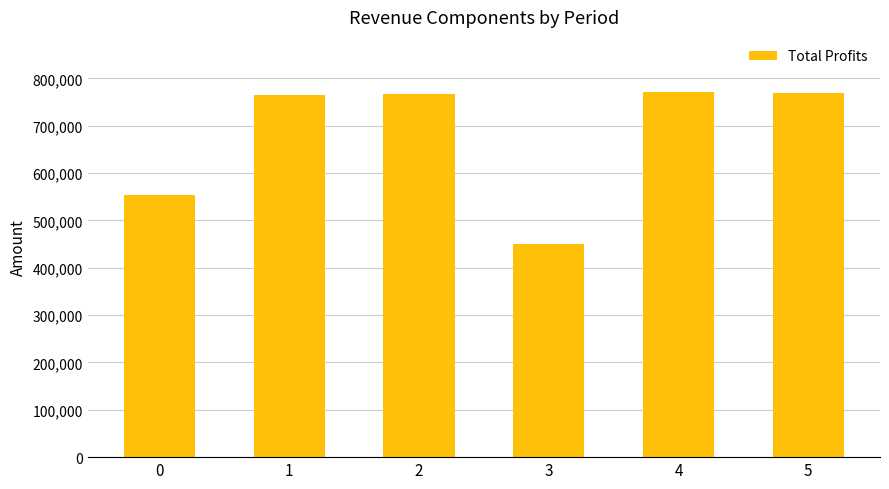

What is the minimum value shown in the chart?

449976.7